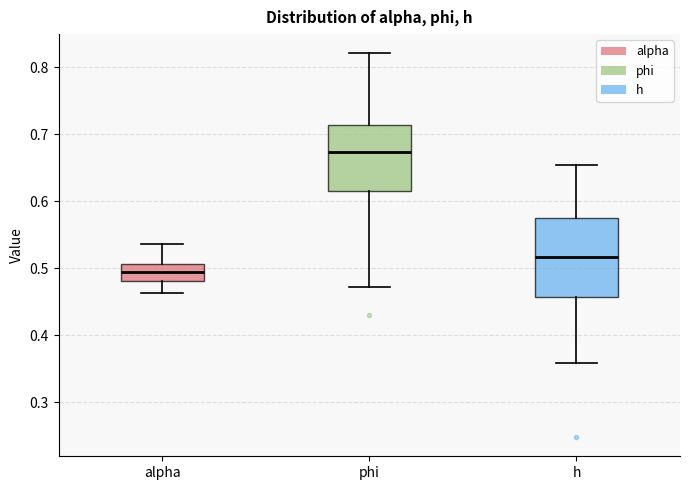

Reading left to right, read every box against the y-axis: the position of its median line, the range the box covers, and the ends of its whiskers. The values are not printed on the chart, so give them approximately, as read against the axis.

alpha: median 0.49, box 0.48 to 0.51, whiskers 0.46 to 0.54
phi: median 0.67, box 0.62 to 0.71, whiskers 0.47 to 0.82
h: median 0.52, box 0.46 to 0.58, whiskers 0.36 to 0.65